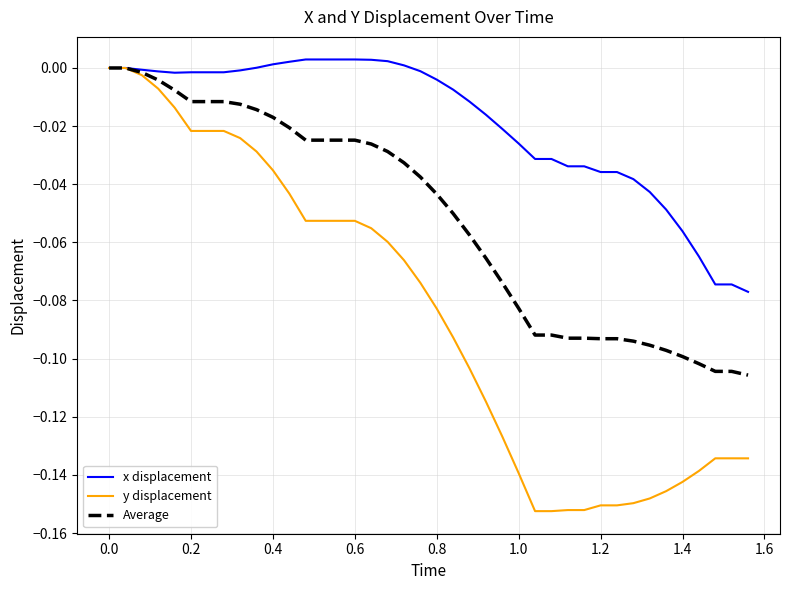

Which series has the widest spread of values?

y displacement